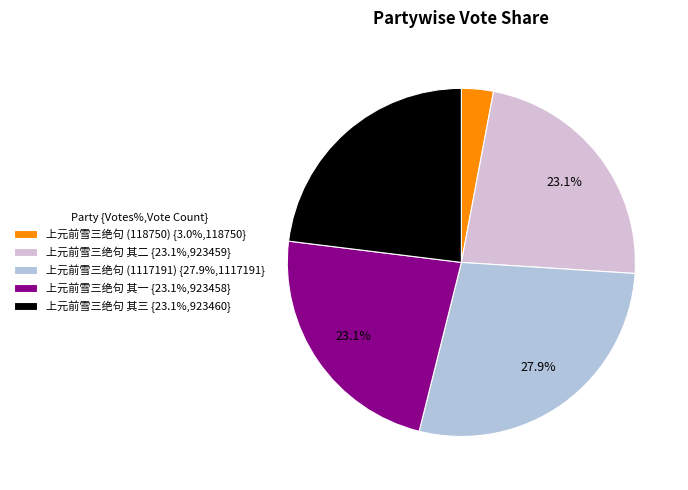

Is there a majority slice in this chart?

No